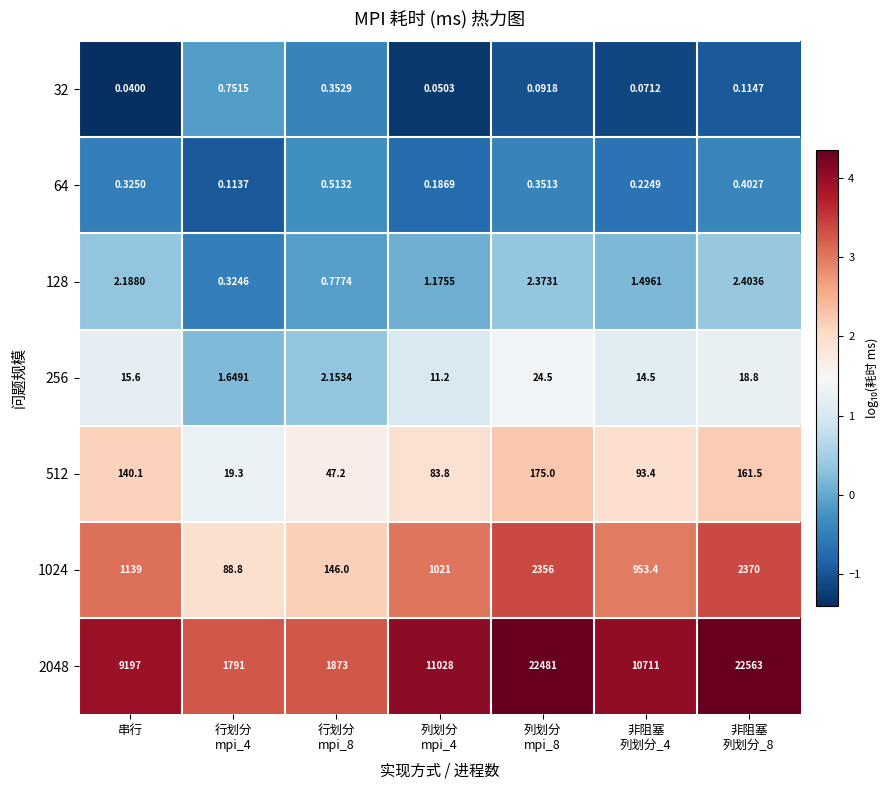

Where is 32 nearest to the value 0?

串行